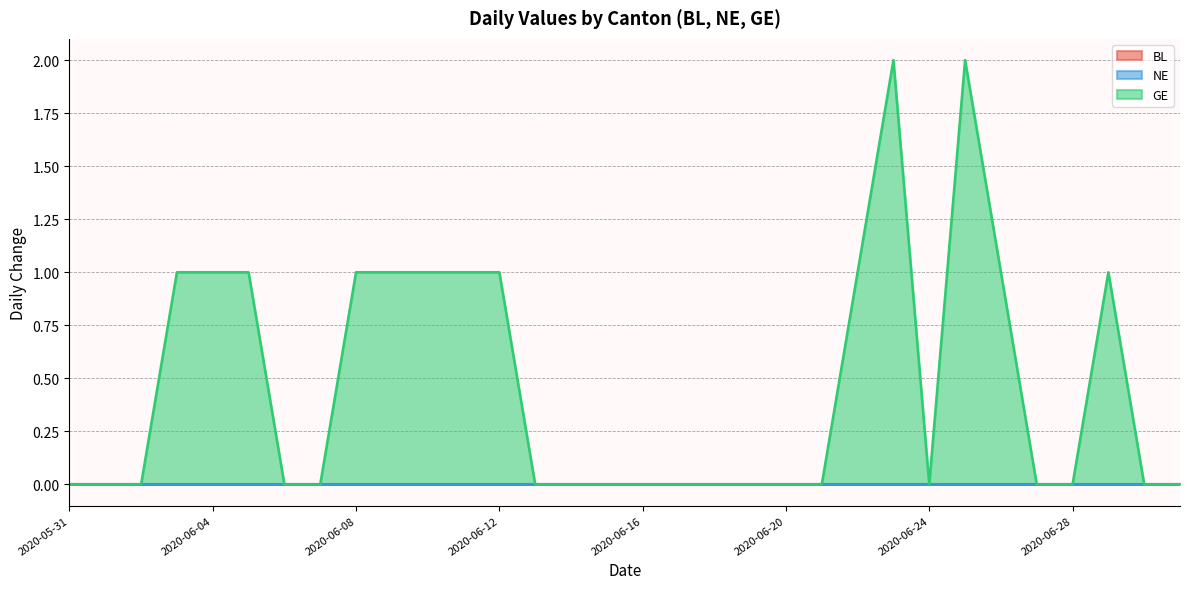

The value of GE at 2020-05-31 is 0. True or false?

True